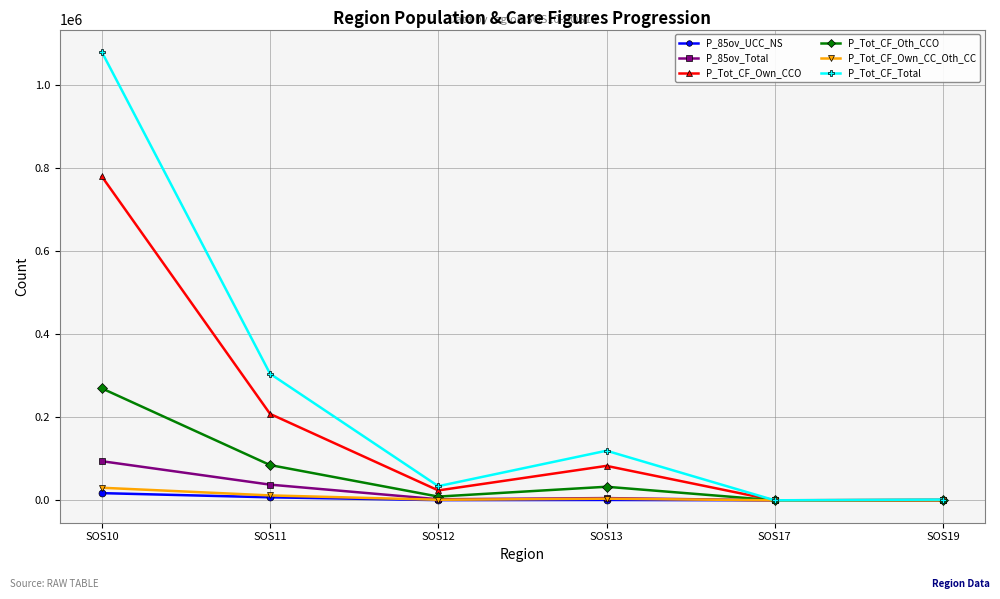

At which label does P_Tot_CF_Oth_CCO first exceed 32599?

SOS10